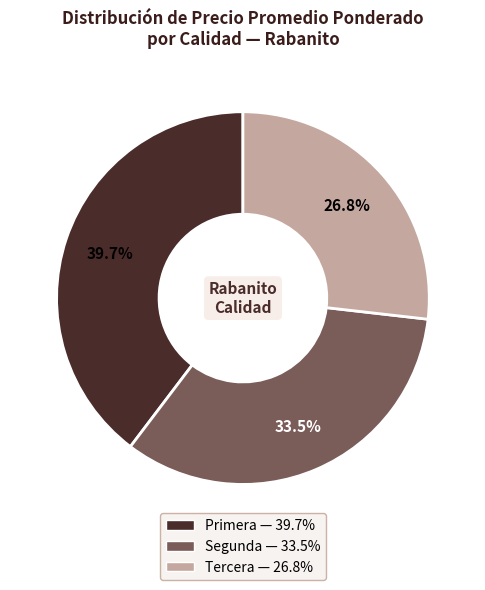

Does any single category account for the majority?

No